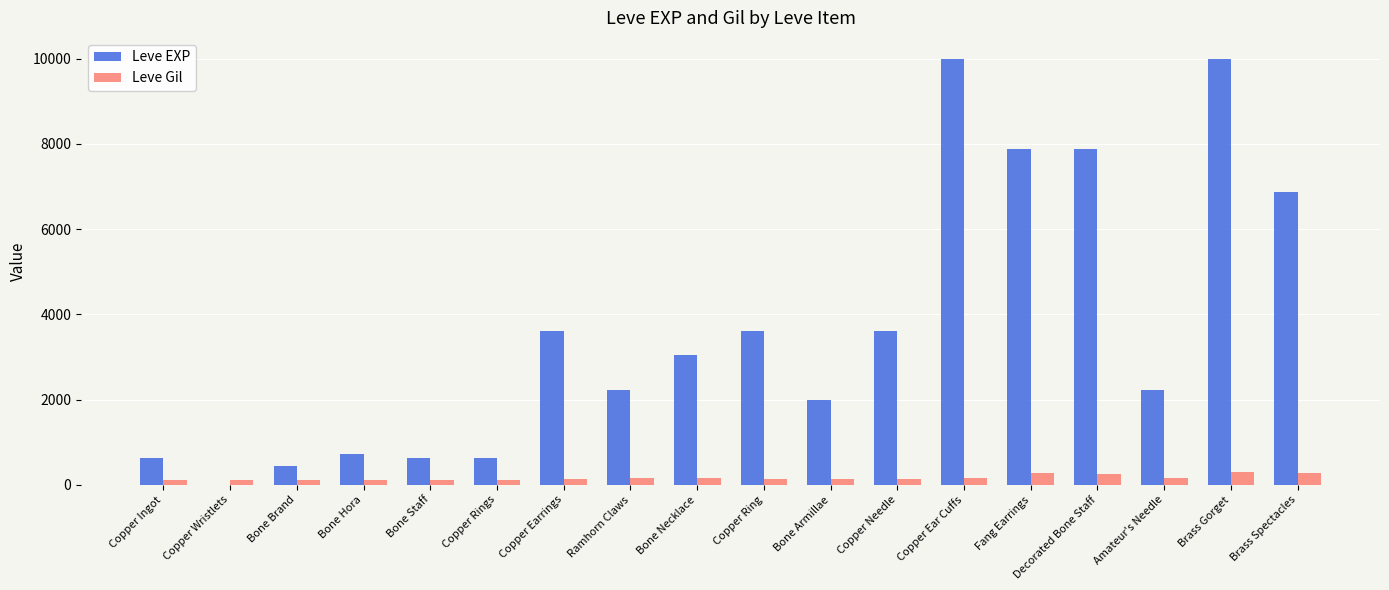

Which series has the largest total across all categories?

Leve EXP